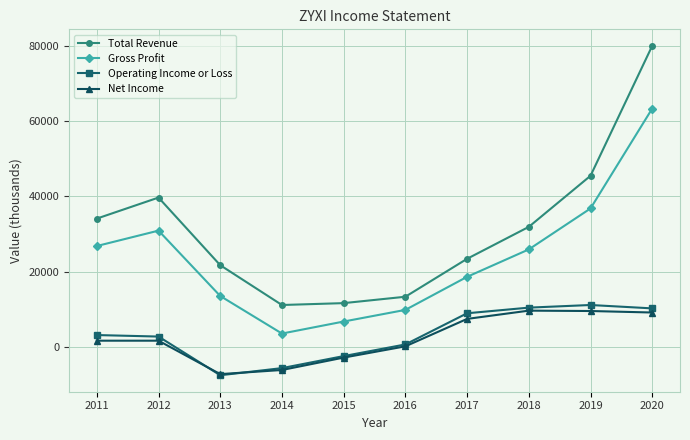

Which category has the highest value across all series?

2020